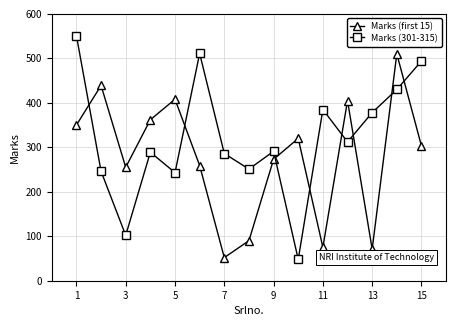

How many times do Marks (301-315) and Marks (first 15) cross each other?

8